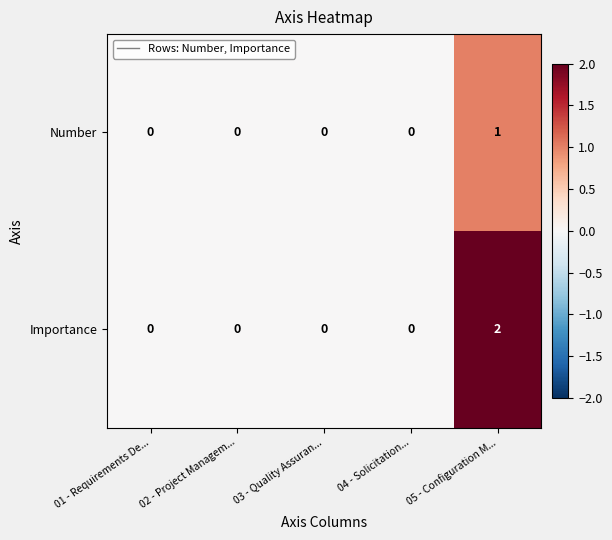

Rank the series by their average value, from lowest to highest.

Number, Importance